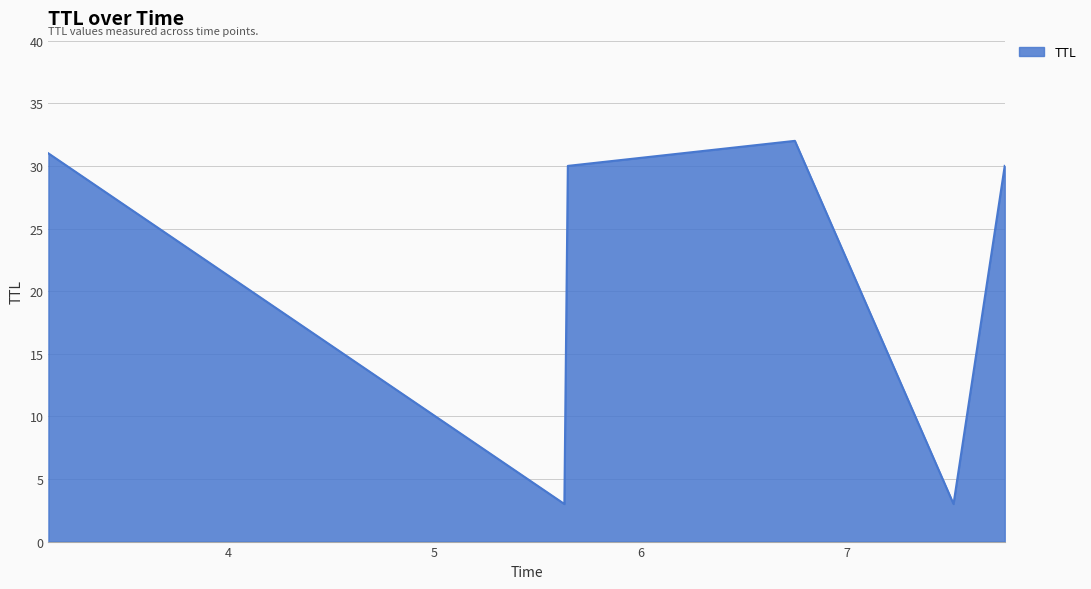

What is the difference between the maximum and minimum values?

29